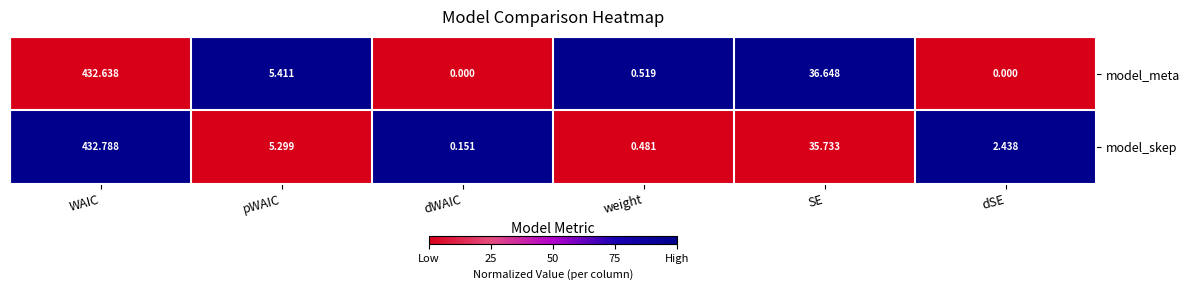

Which series has the largest total across all categories?

model_skep